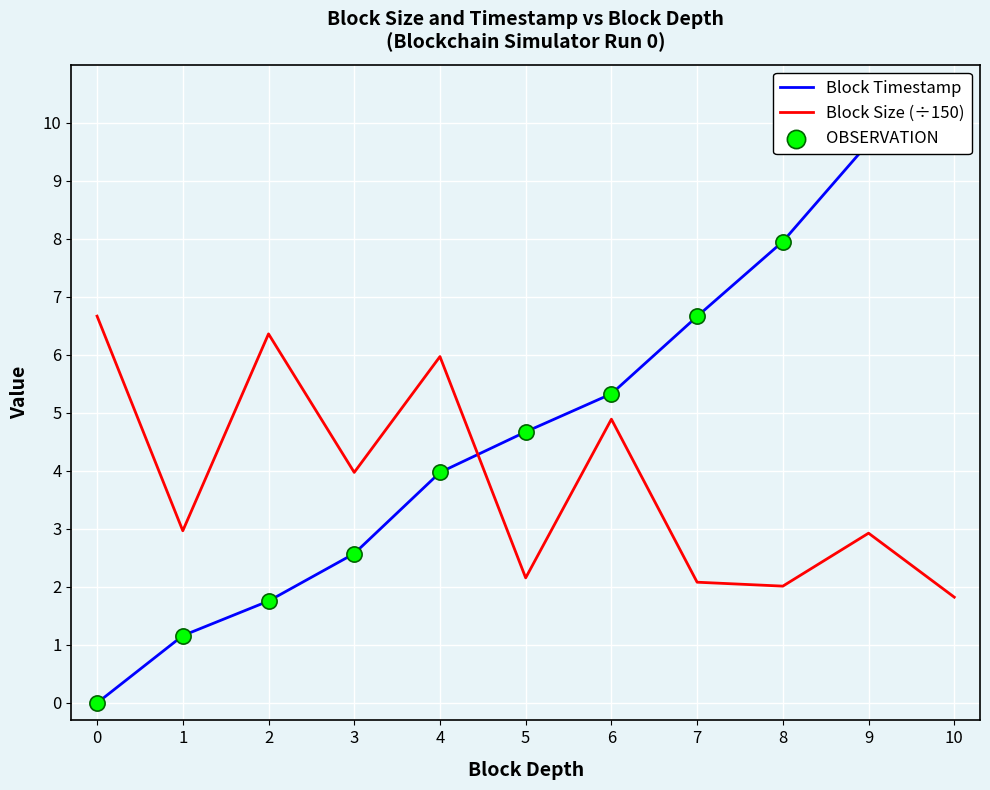

Which series has the largest Y range (max minus min)?

Block Timestamp